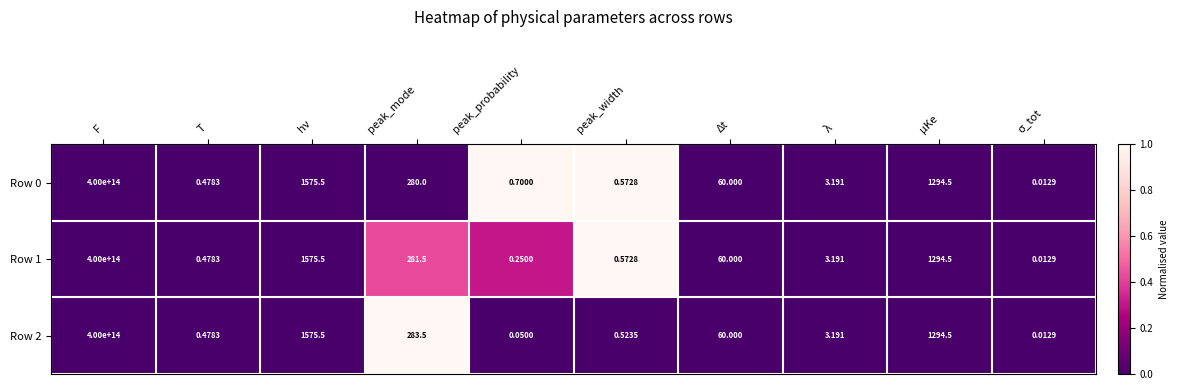

At which category is the sum across all series the highest?

F